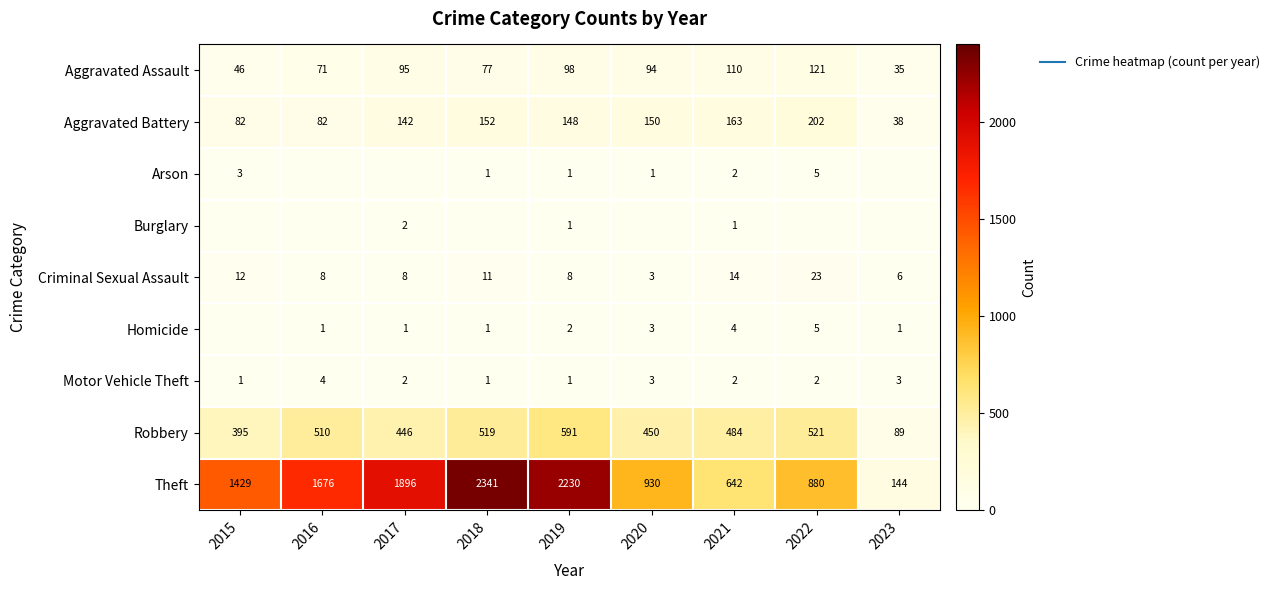

What is the highest value of the Robbery series?

591